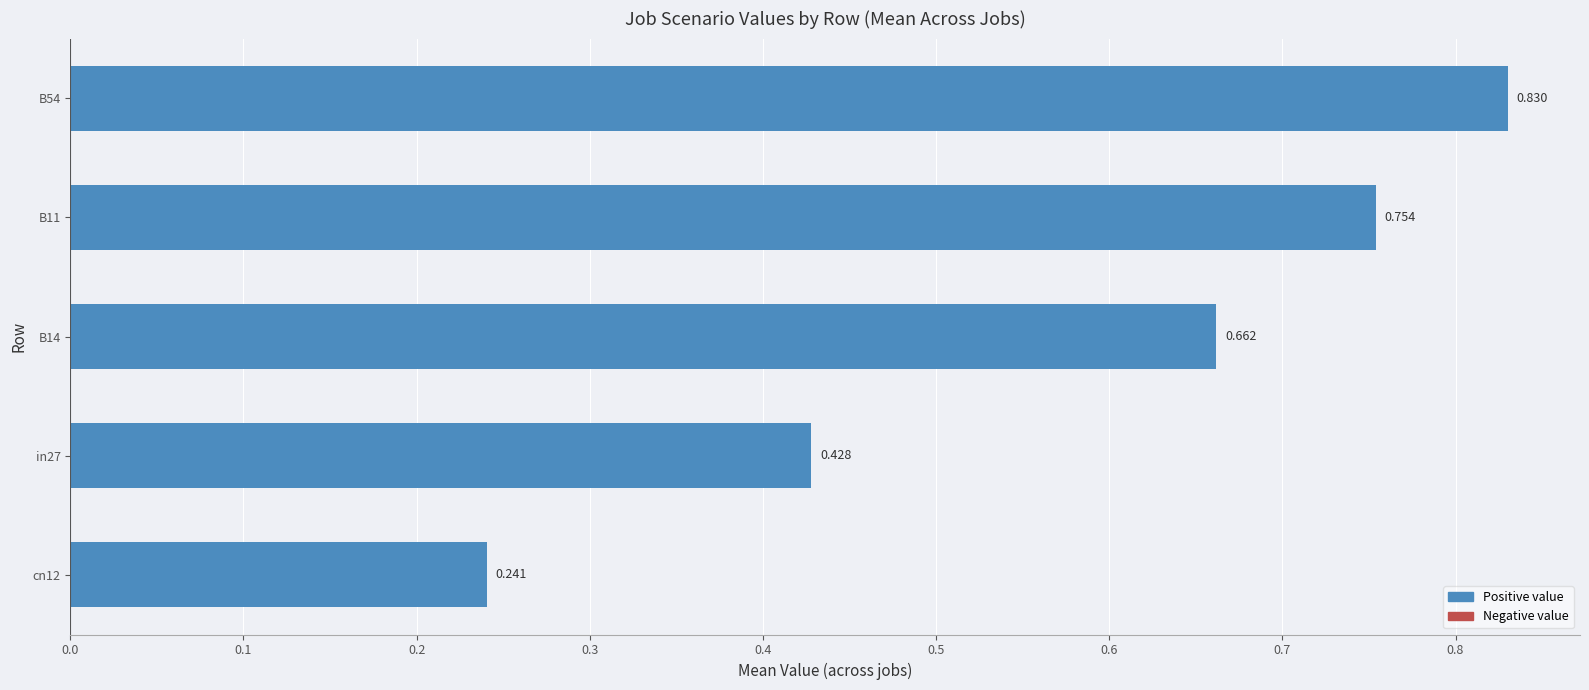

List the labels in order of value, largest first.

B54, B11, B14, in27, cn12